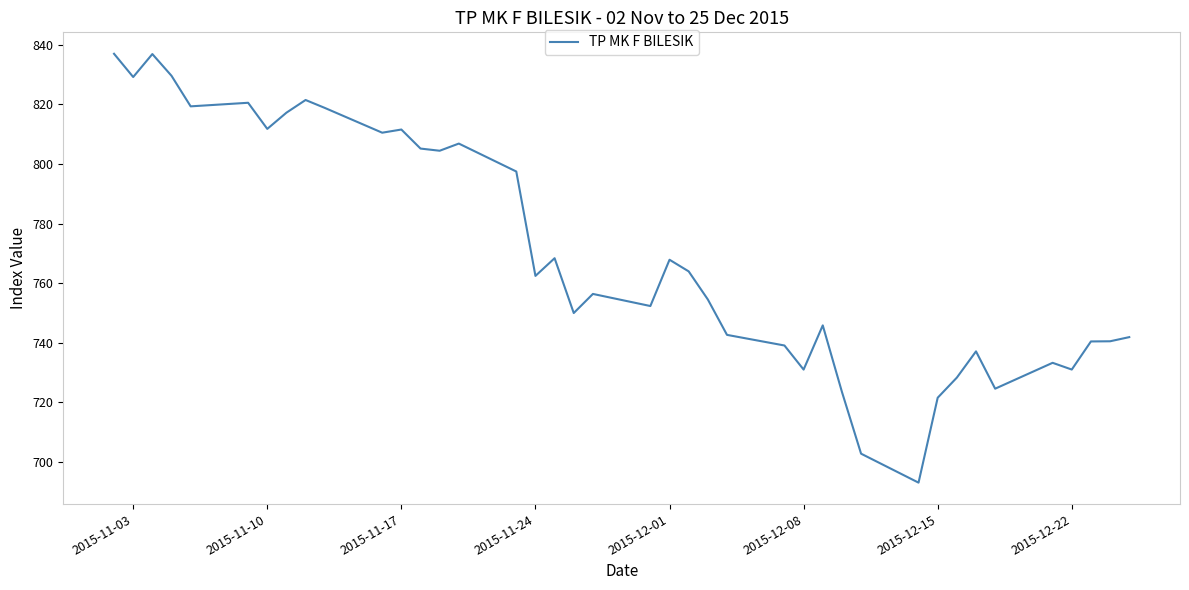

What is the difference between the maximum and minimum values?

143.8